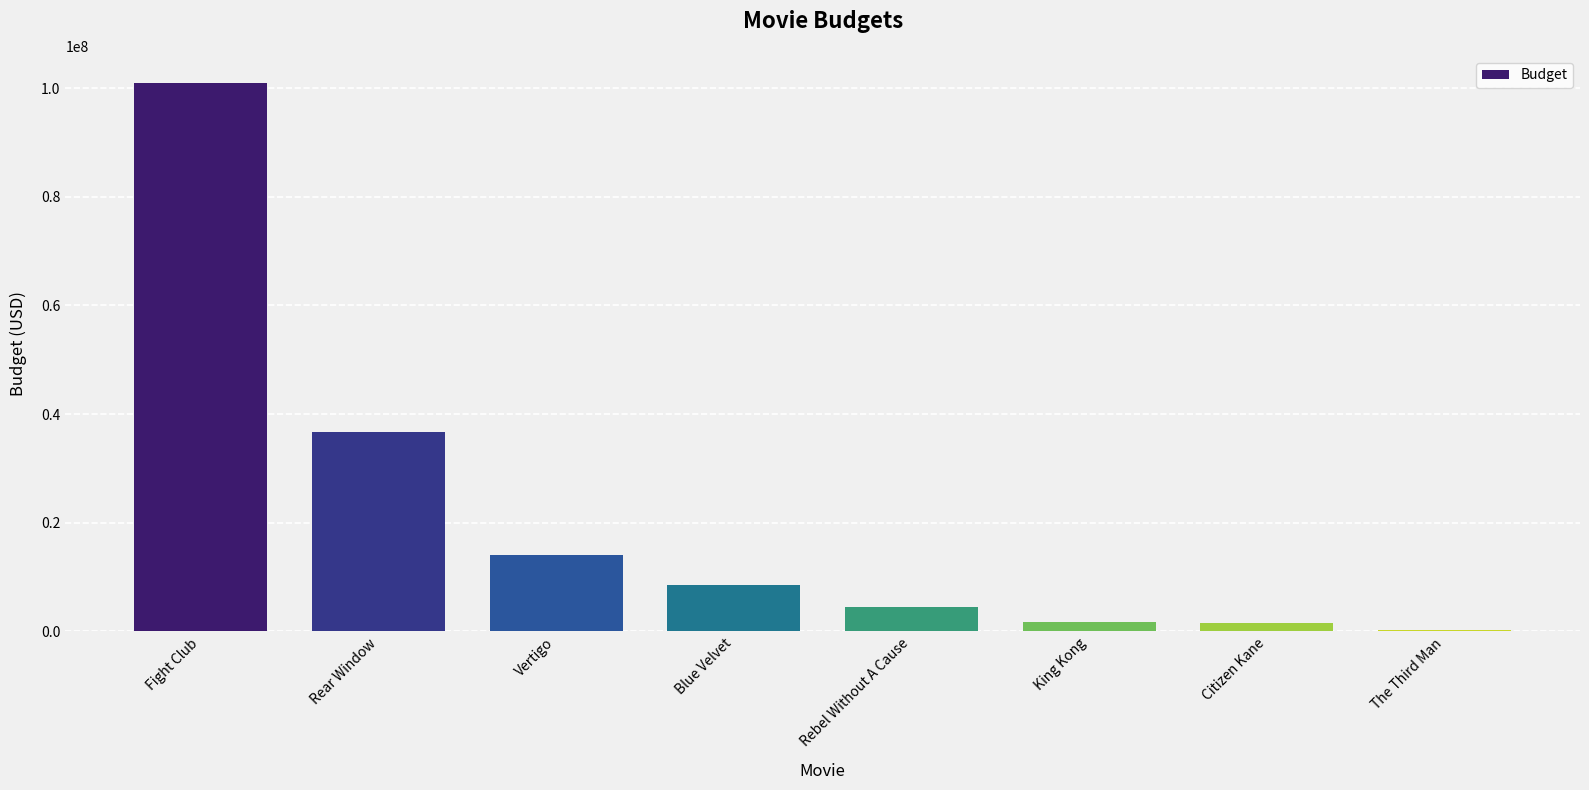

Which has a higher value, Rear Window or Blue Velvet?

Rear Window